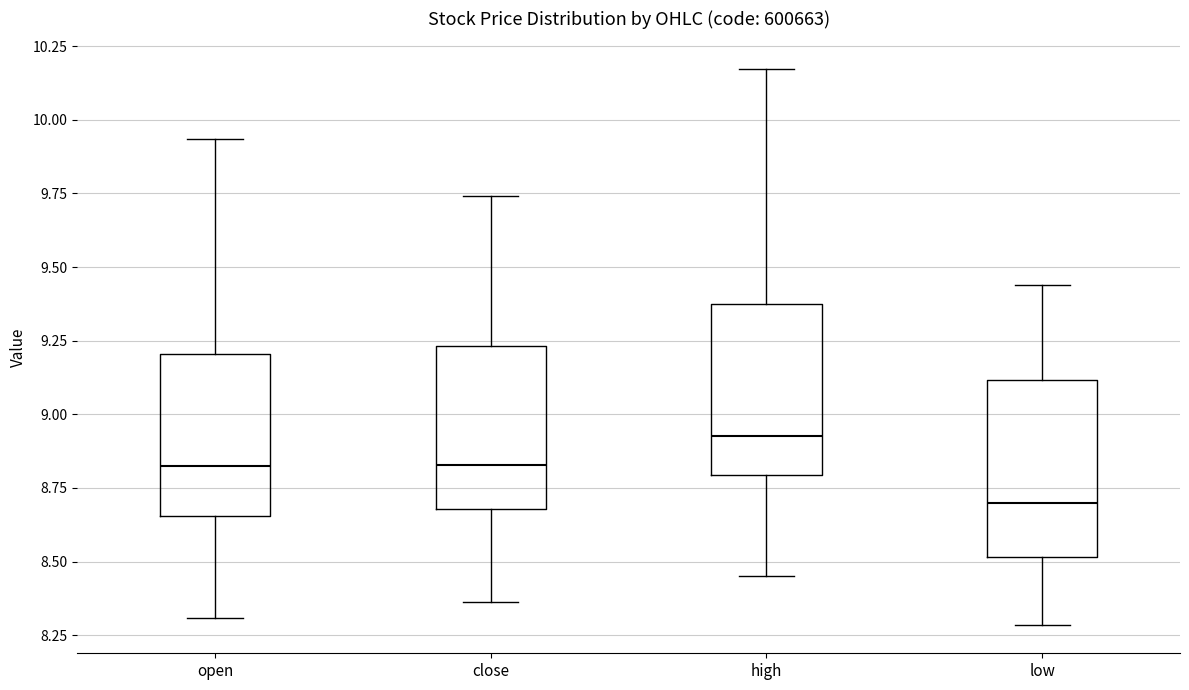

Where does the lower whisker of the box for high end on the y-axis? The values are not printed on the chart, so give them approximately, as read against the axis.

8.45